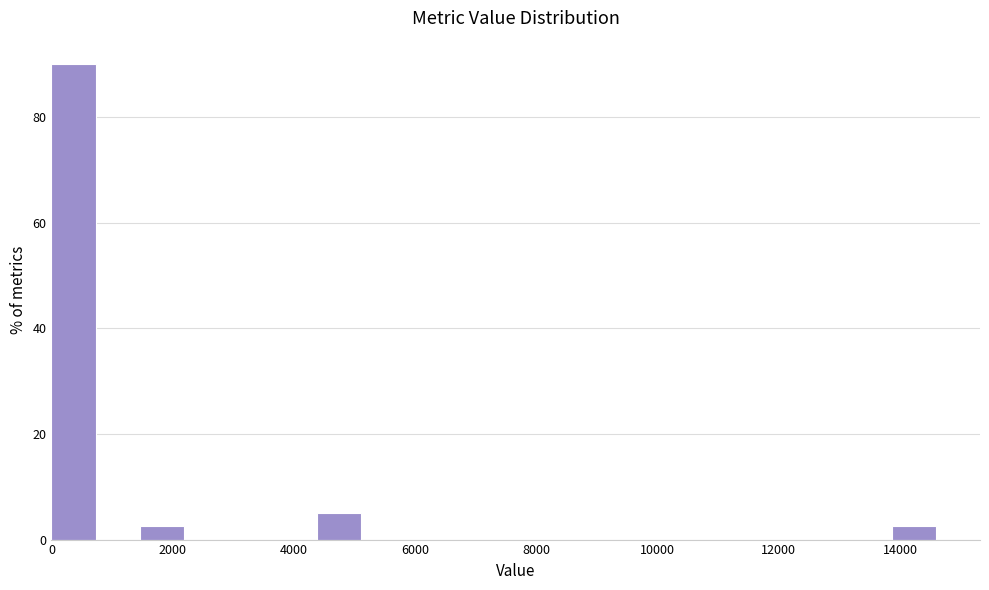

Around what value on the x-axis is the tallest bar? Give the approximate position of its centre, as read against the axis.

400